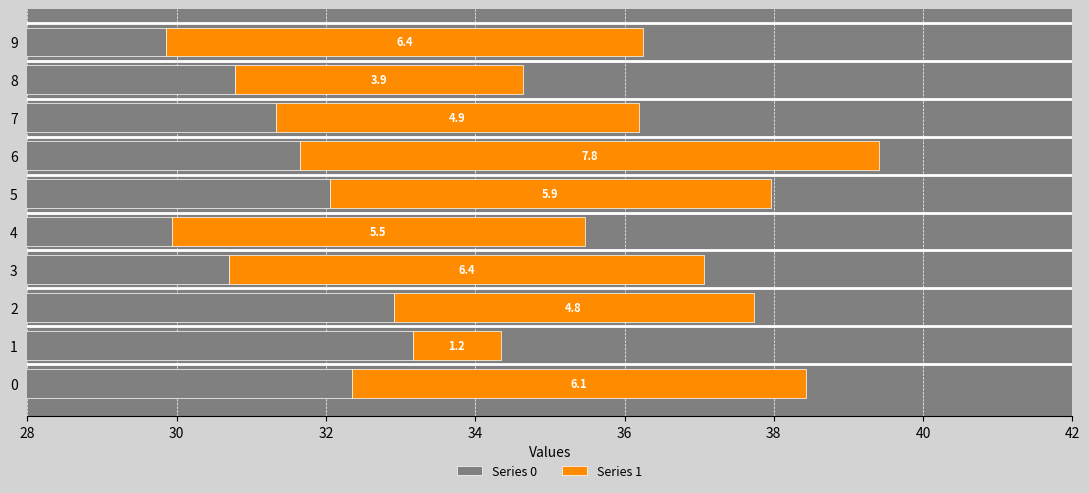

Which series has the largest total across all categories?

Series 0